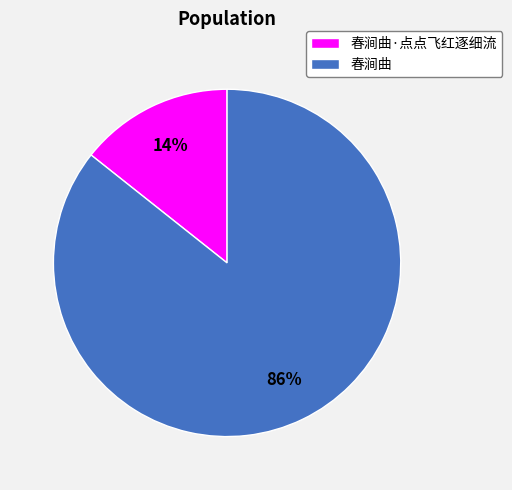

Rank the categories by value from lowest to highest.

春涧曲·点点飞红逐细流, 春涧曲